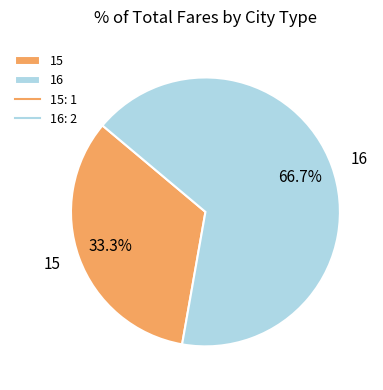

What percentage is NOT represented by 16?

33.3%